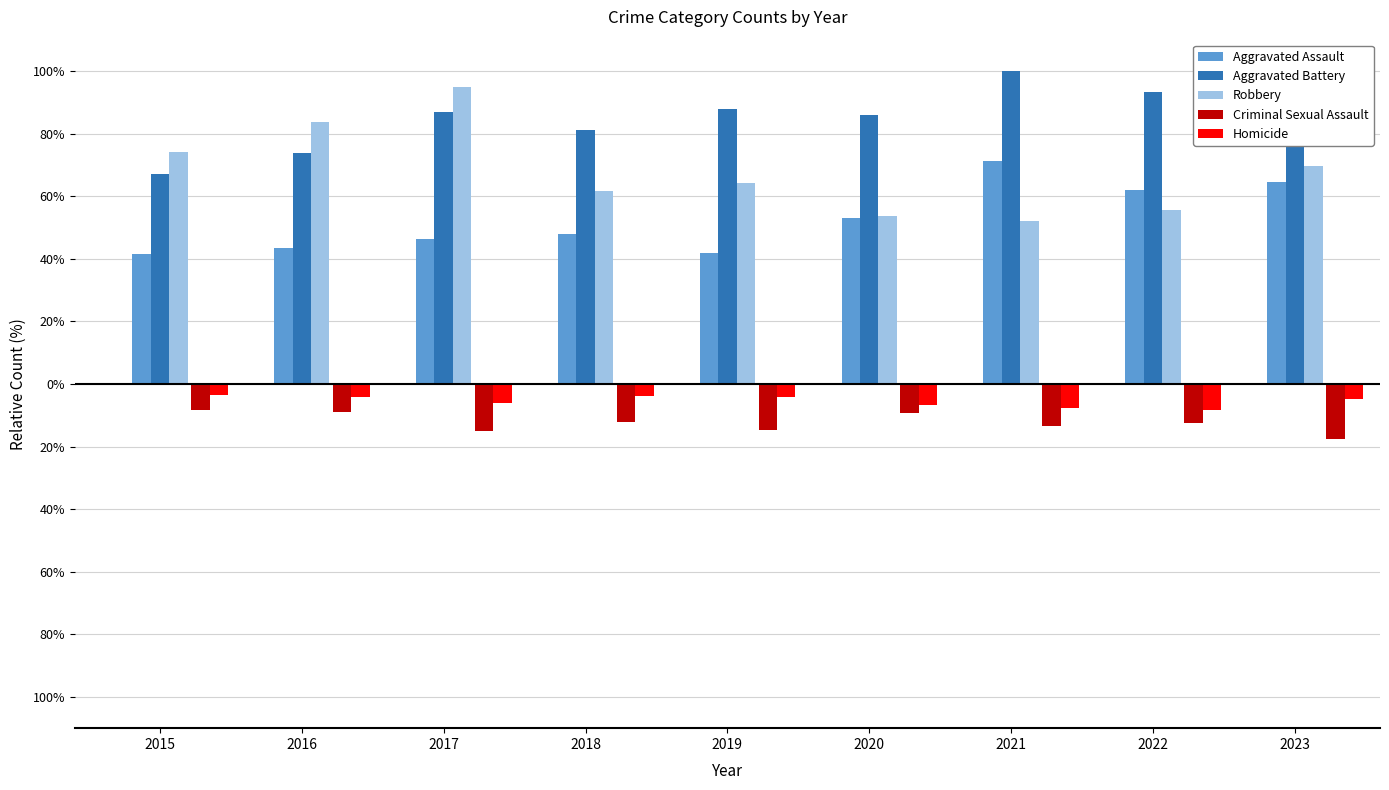

What are all the series names shown in the legend?

Aggravated Assault, Aggravated Battery, Robbery, Criminal Sexual Assault, Homicide